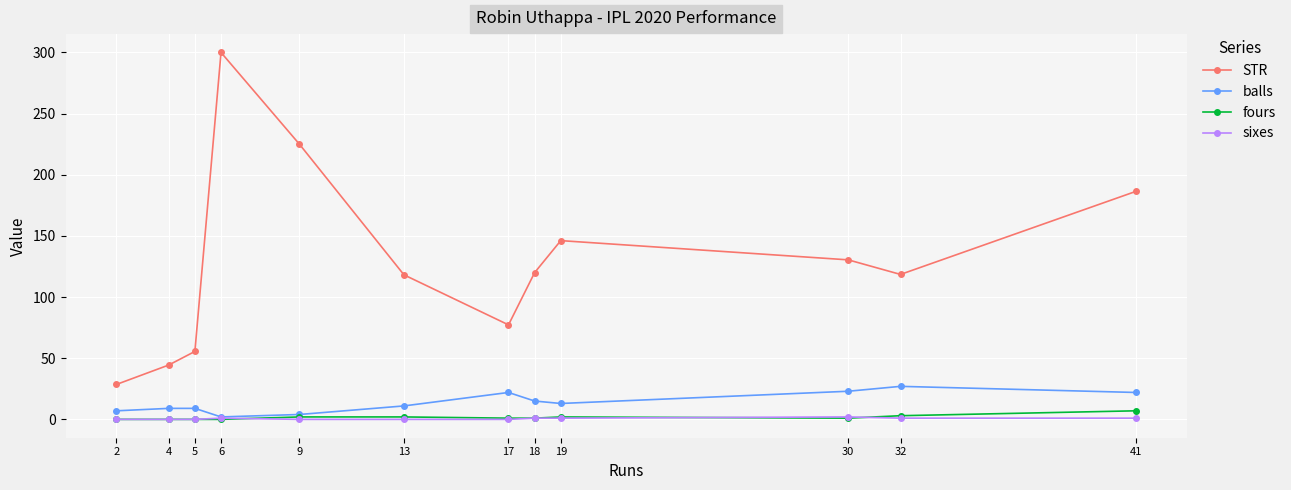

Does the chart have visible grid lines?

Yes